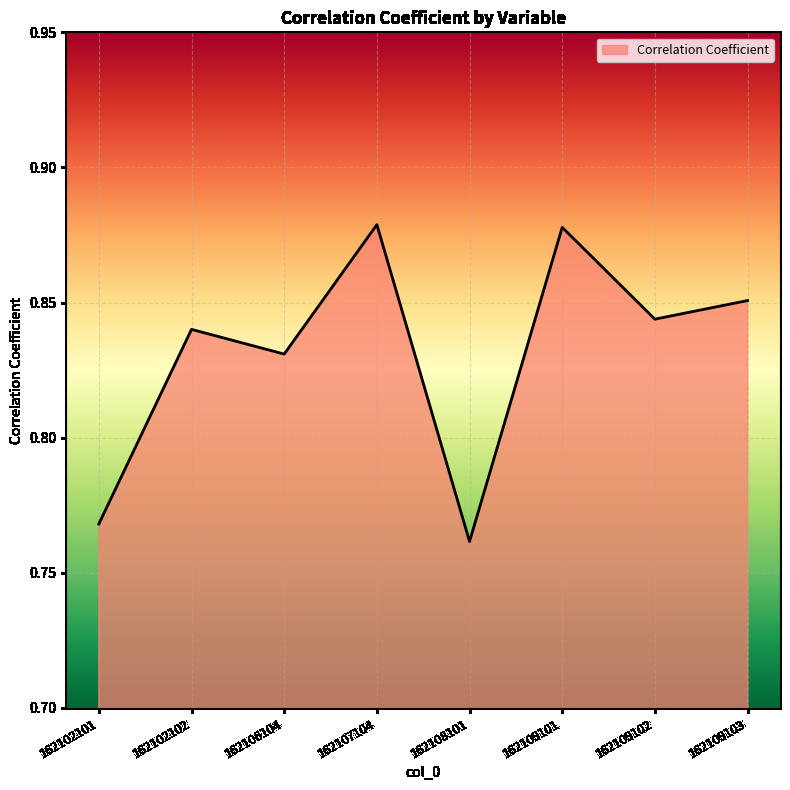

How many distinct data groups are displayed?

1